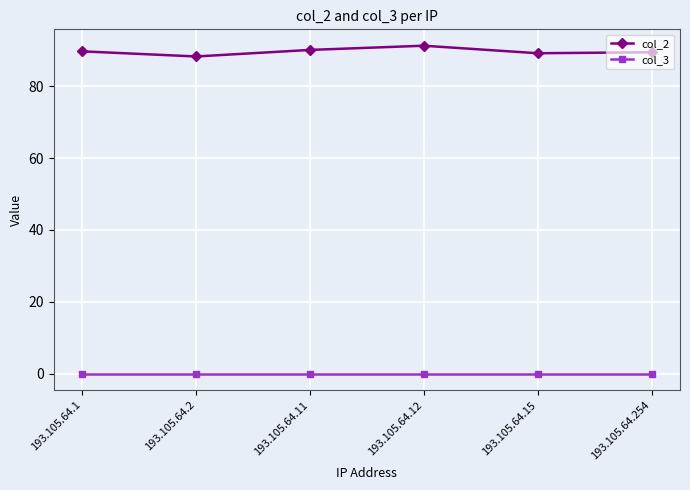

What is the difference between the maximum and minimum values in the col_2 series?

3.0